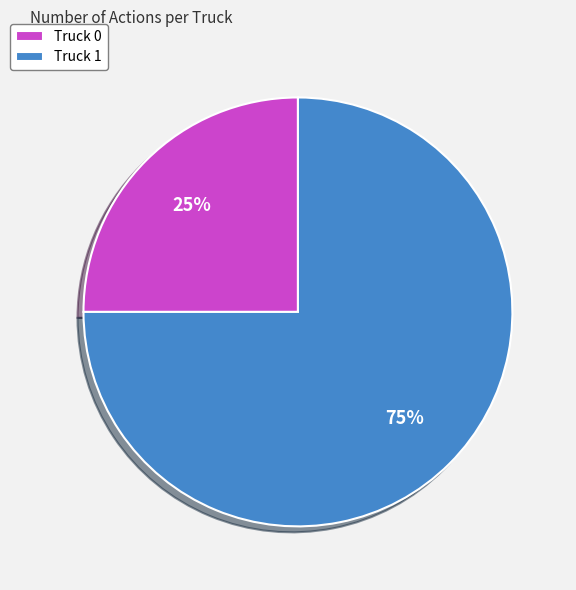

Which has a higher value, Truck 0 or Truck 1?

Truck 1